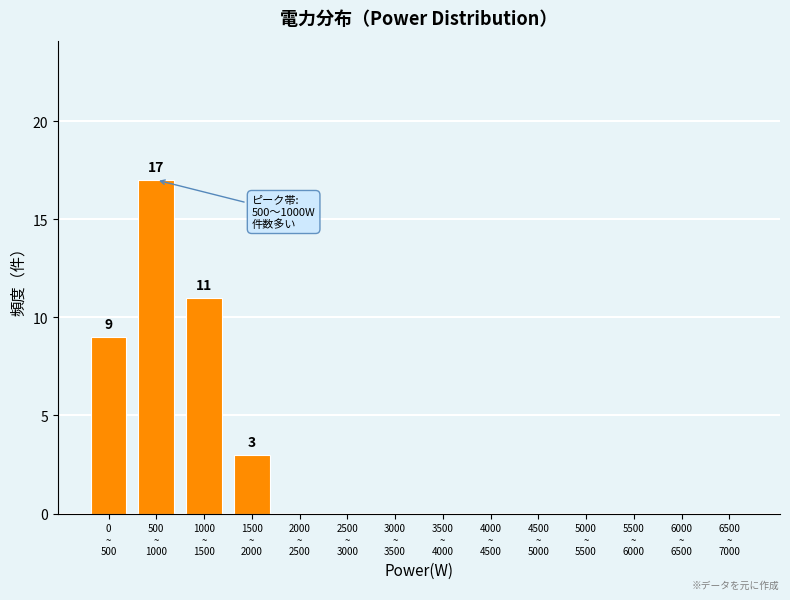

What is the sum of all values?

40